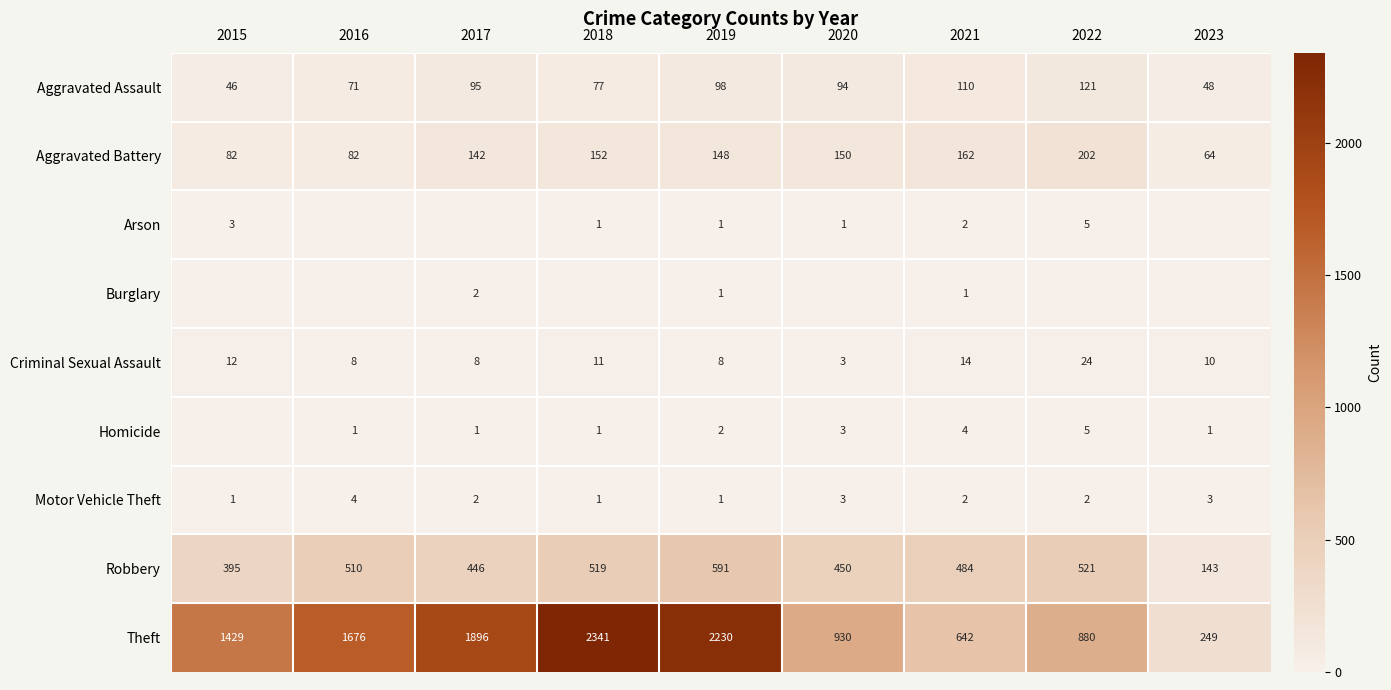

What is the difference between the Criminal Sexual Assault values at 2018 and 2015?

1